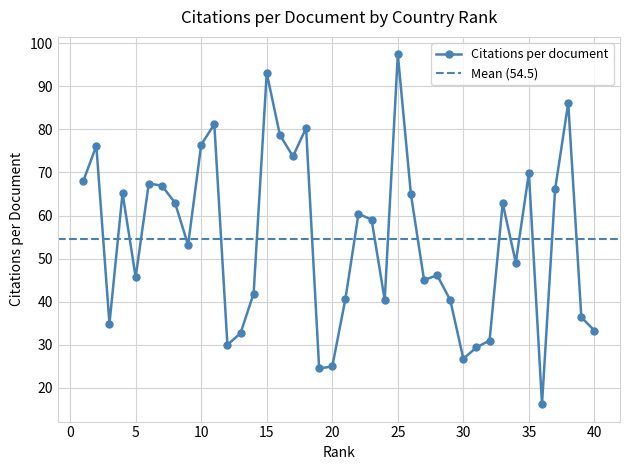

At which category does the chart reach its minimum across all series?

36